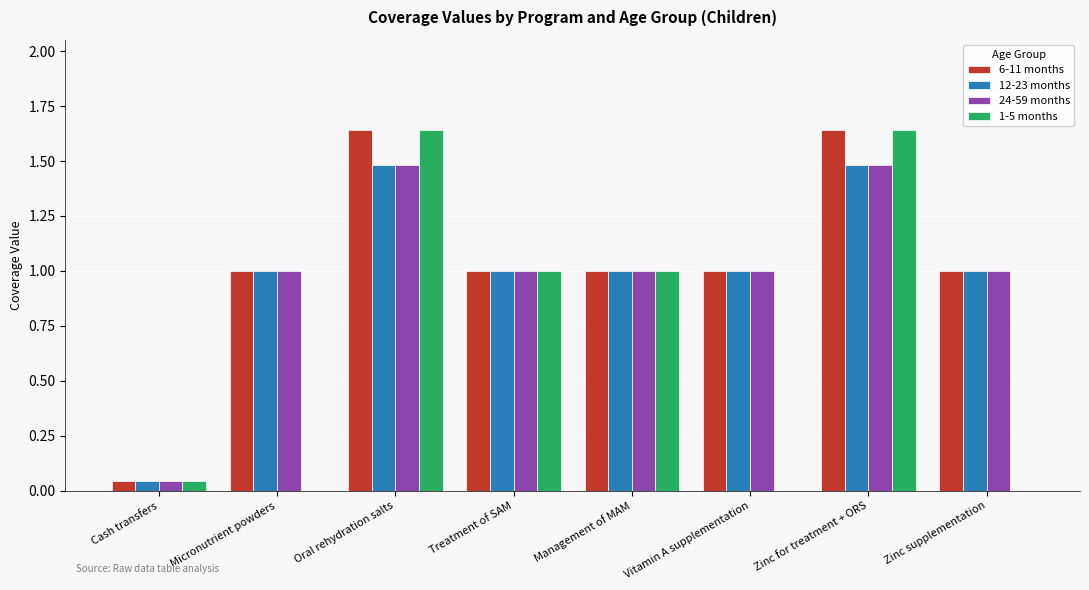

Count the number of data series in this chart.

4